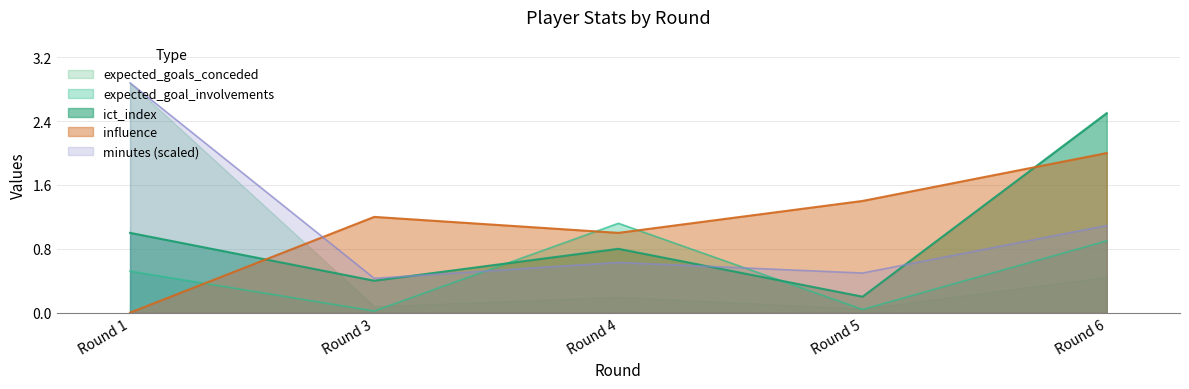

Is the value of ict_index at Round 4 greater than the value of expected_goal_involvements at Round 1?

Yes